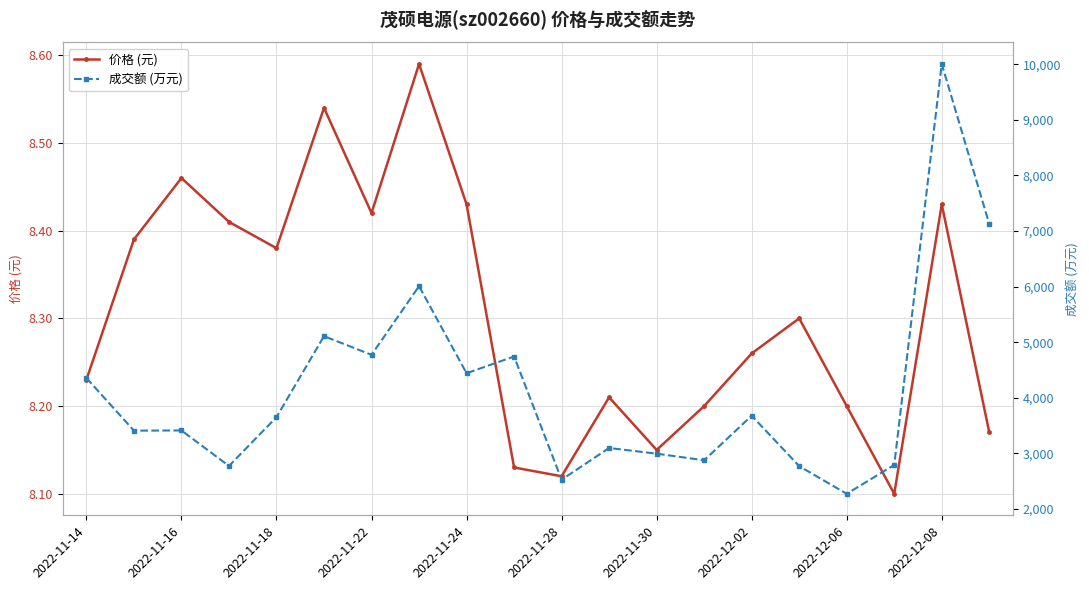

What is the approximate value of 成交额 (万元) at 19?

7125.0